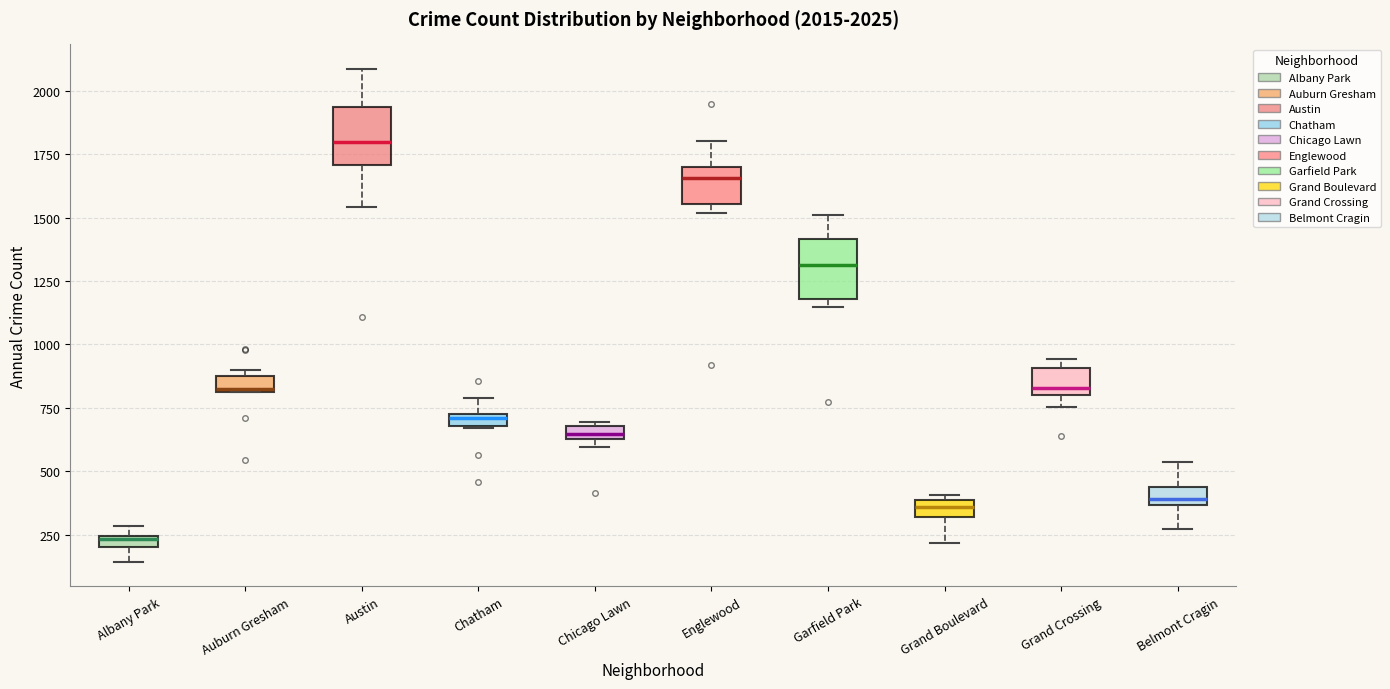

Which box has the highest median line?

Austin